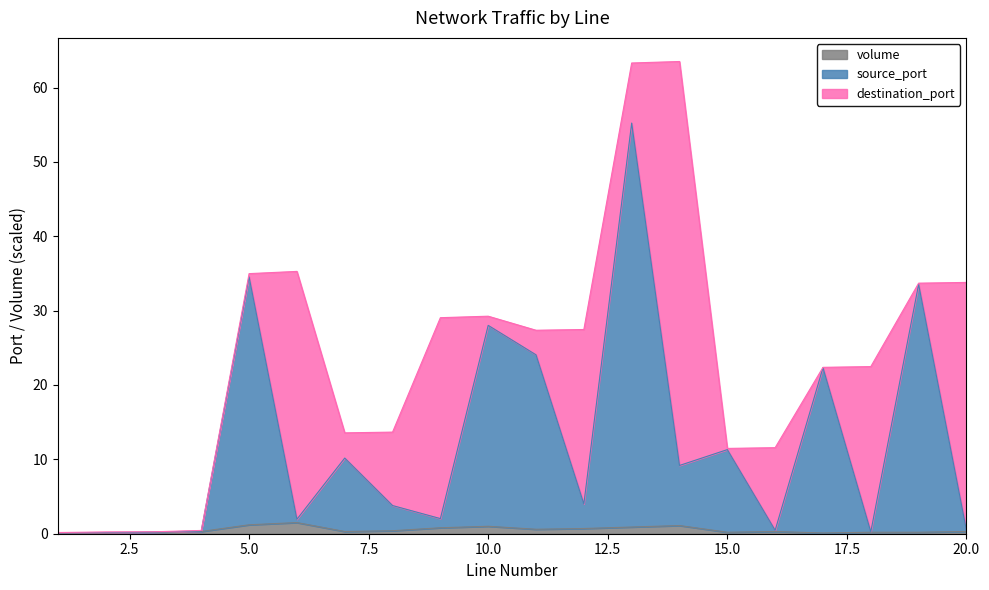

Does the chart have visible grid lines?

No